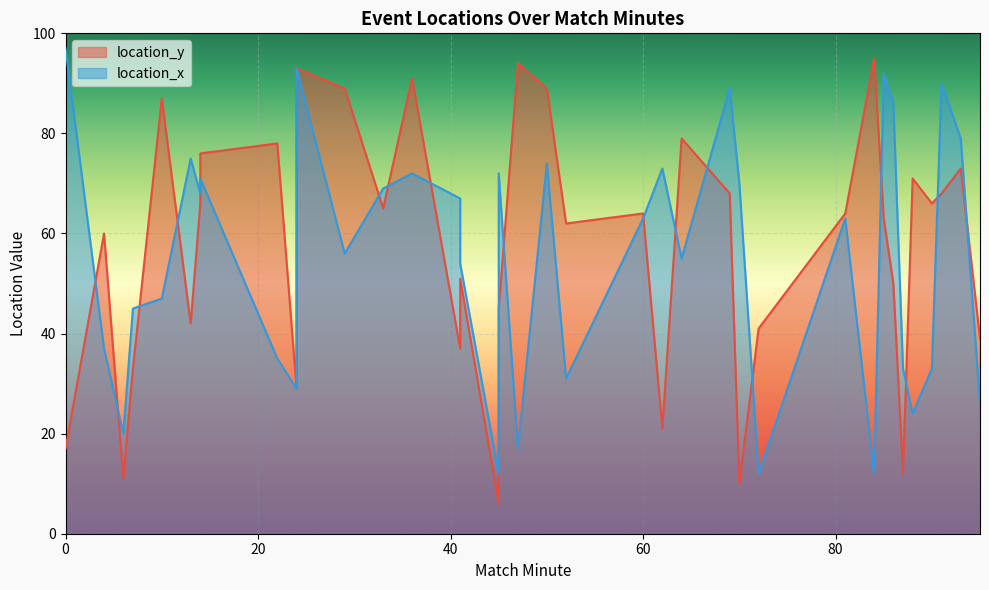

At which label is location_y closest to 50?

86